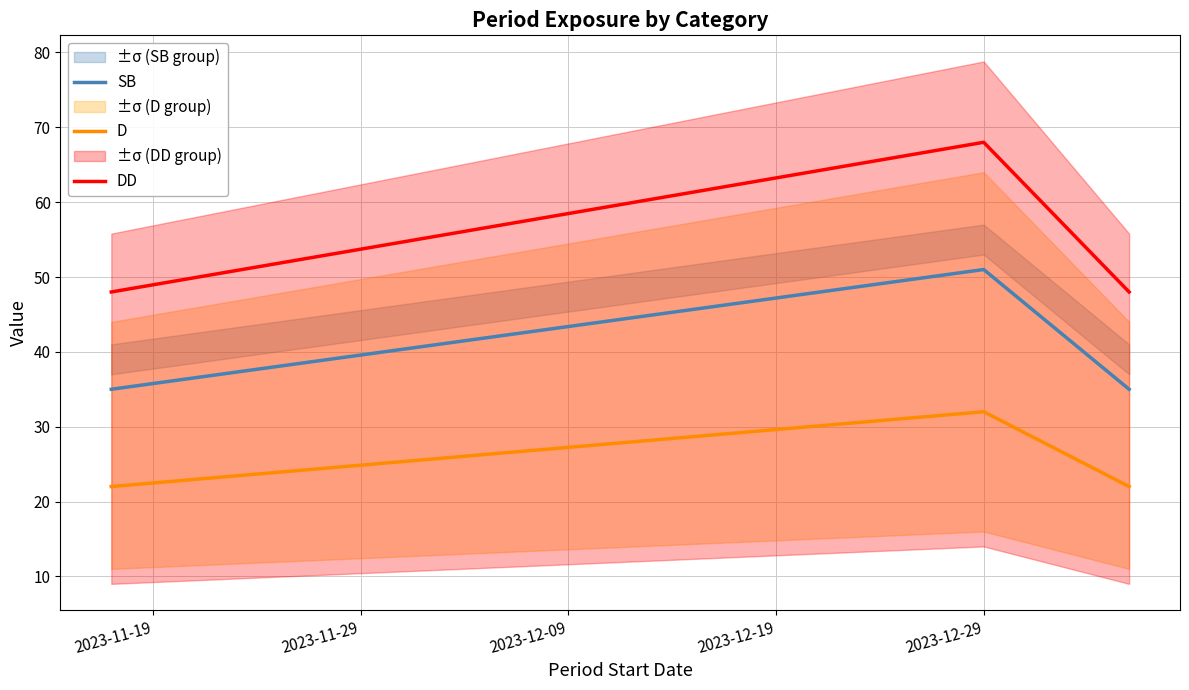

Is it true that DD equals 120 at 2023-12-29?

False